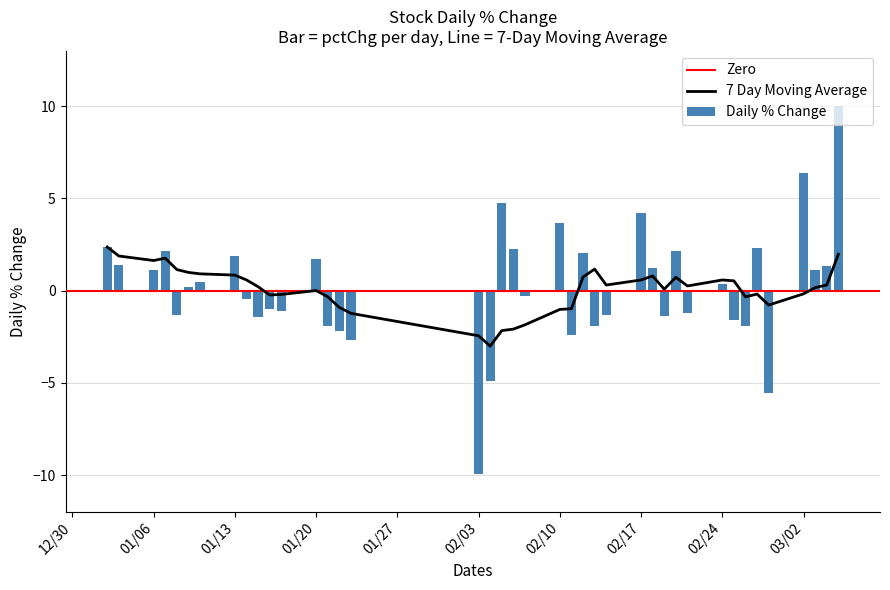

What is the average value?

0.2